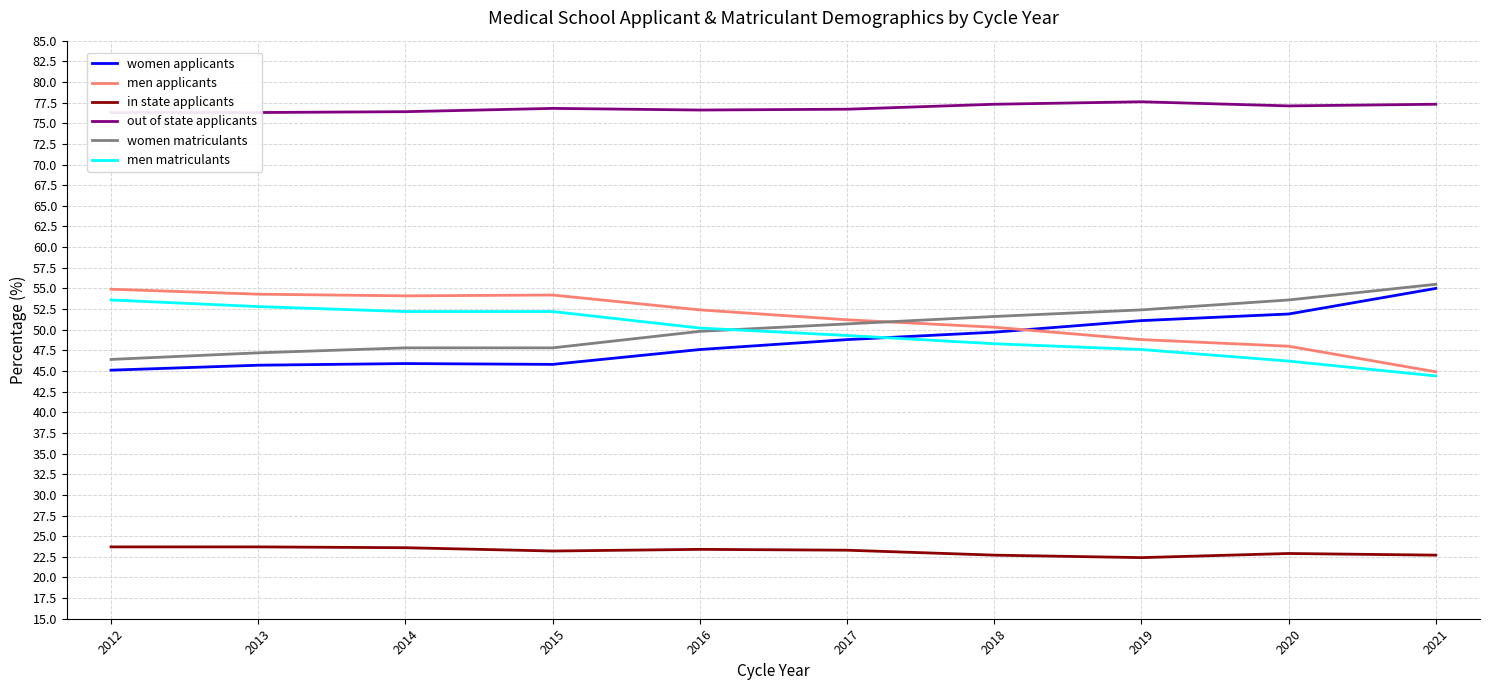

True or false: women applicants and men matriculants cross at least once.

True